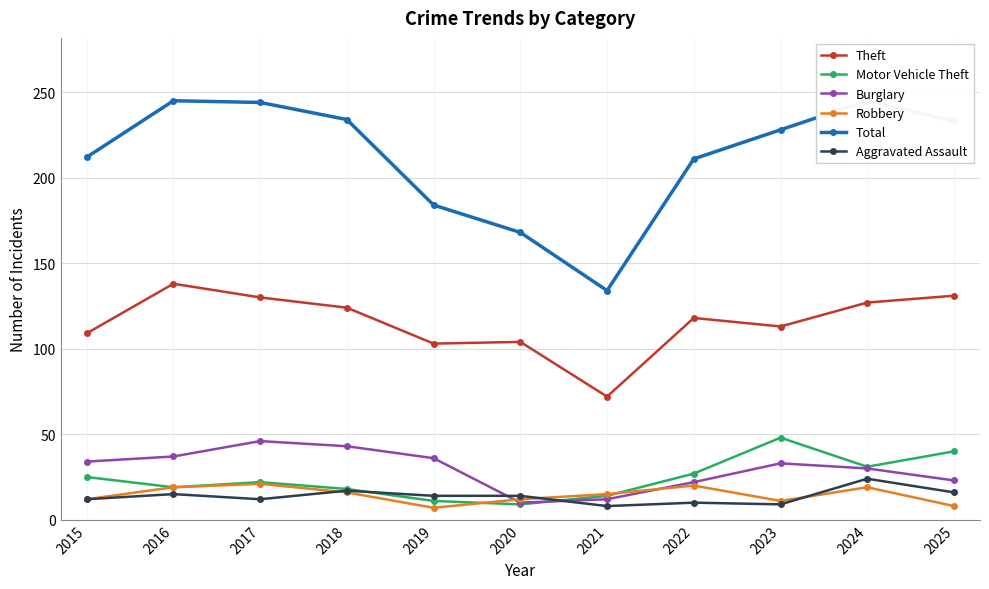

Which has a higher value, 2016 or 2023?

2016